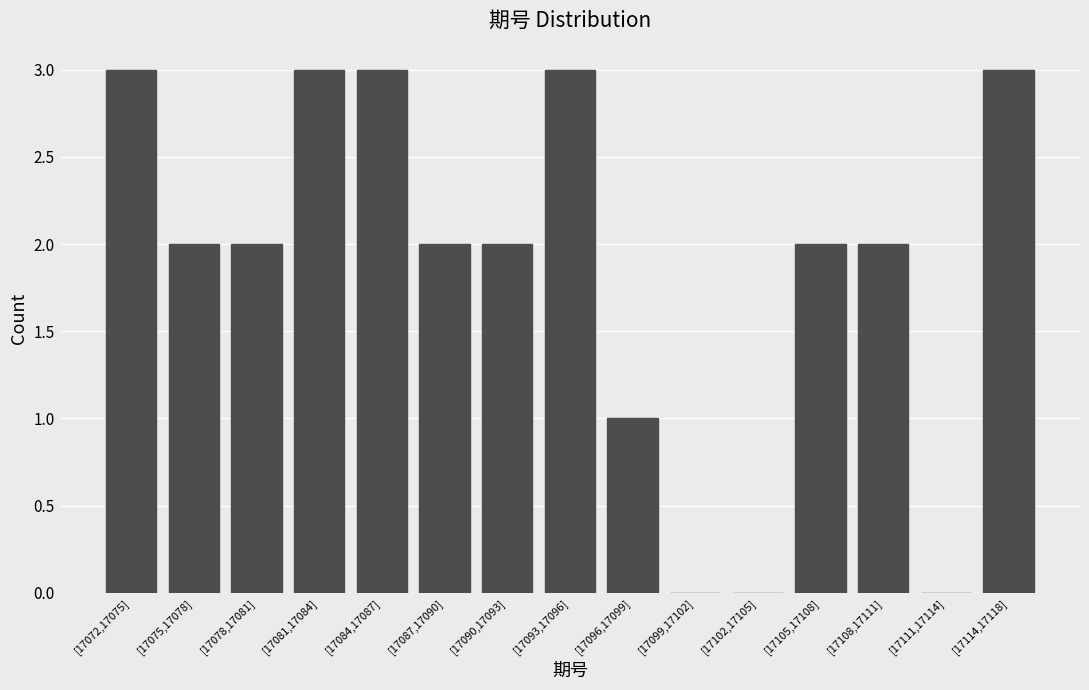

Reading right to left, transcribe all the data shown in this chart.

[17114,17118]=3	[17111,17114]=0	[17108,17111]=2	[17105,17108]=2	[17102,17105]=0	[17099,17102]=0	[17096,17099]=1	[17093,17096]=3	[17090,17093]=2	[17087,17090]=2	[17084,17087]=3	[17081,17084]=3	[17078,17081]=2	[17075,17078]=2	[17072,17075]=3